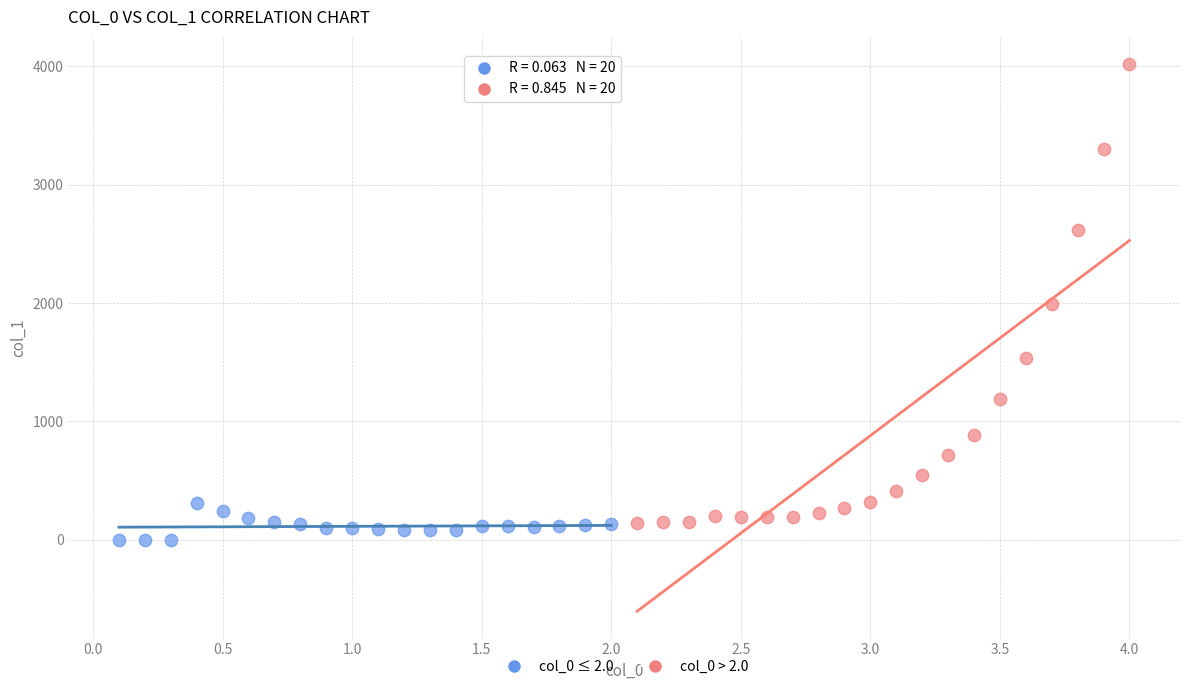

Which series contains the highest Y value?

col_0 > 2.0